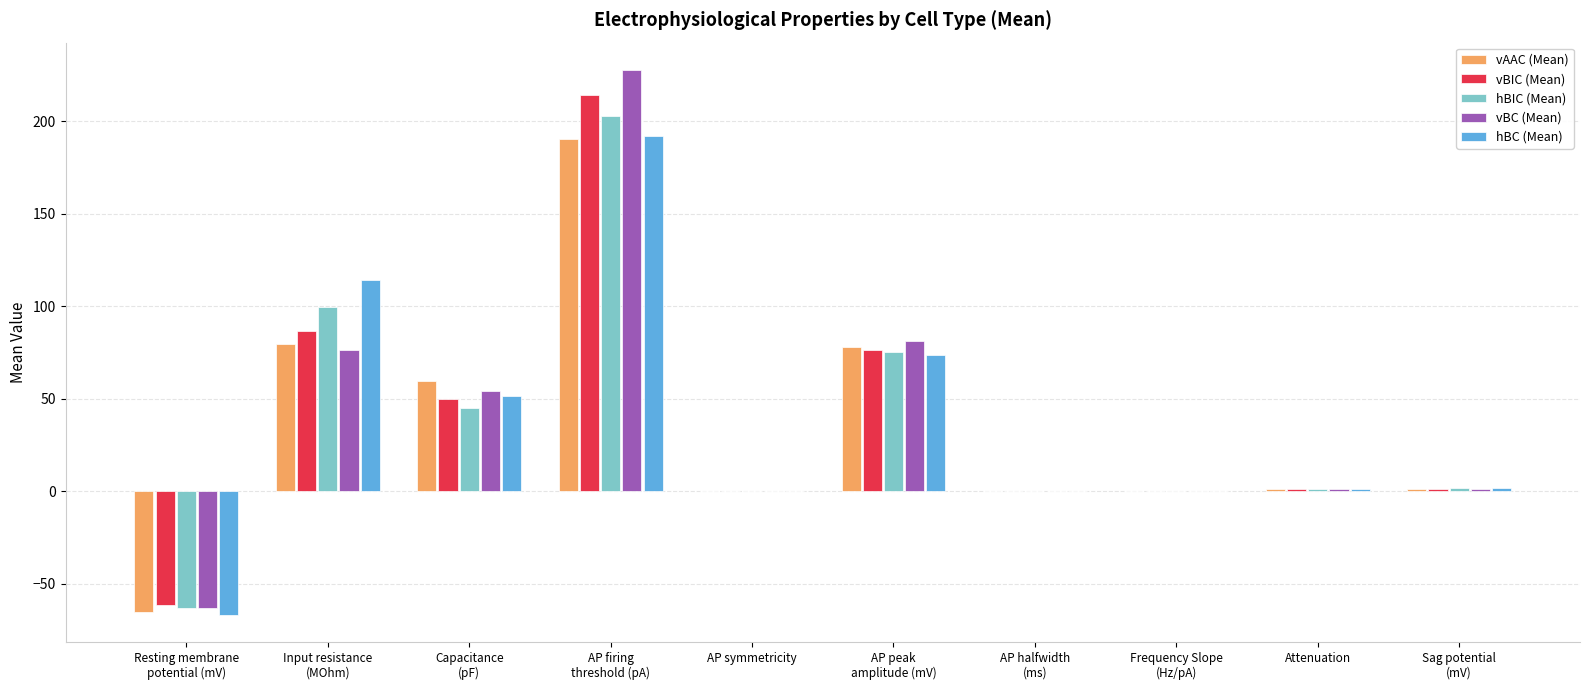

At which label is vBC (Mean) closest to 82?

AP peak
amplitude (mV)